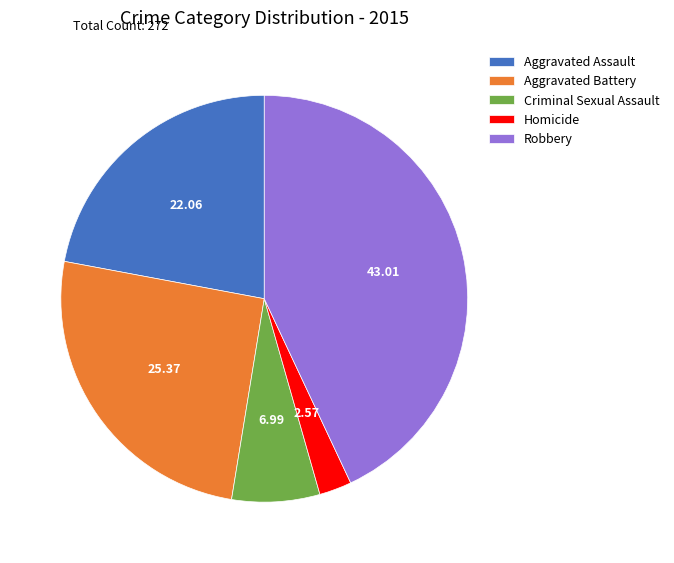

Which category has the smallest portion of the pie?

Homicide